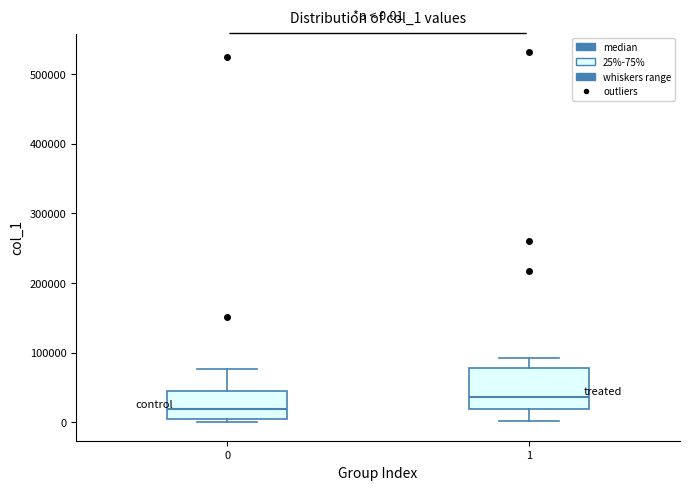

Which box has the highest median line?

1